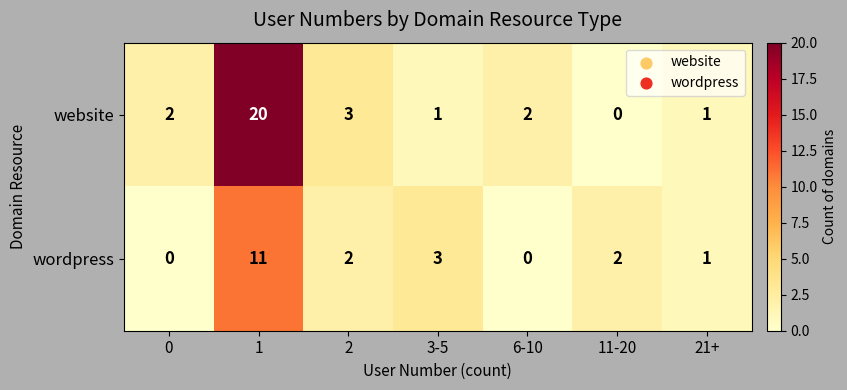

Which series changed the most between 1 and 6-10?

website